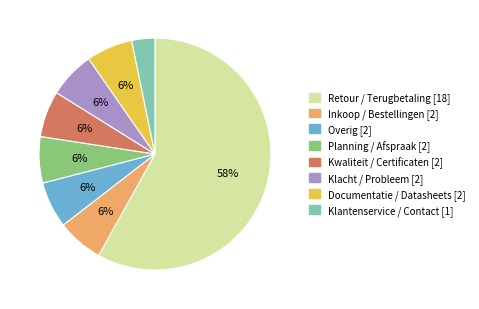

What percentage is the Documentatie / Datasheets slice, to the nearest percent?

6%